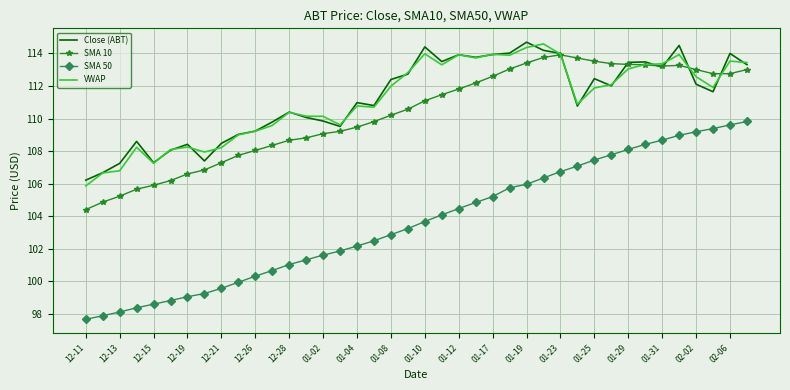

True or false: SMA 50 and SMA 10 cross at least once.

False